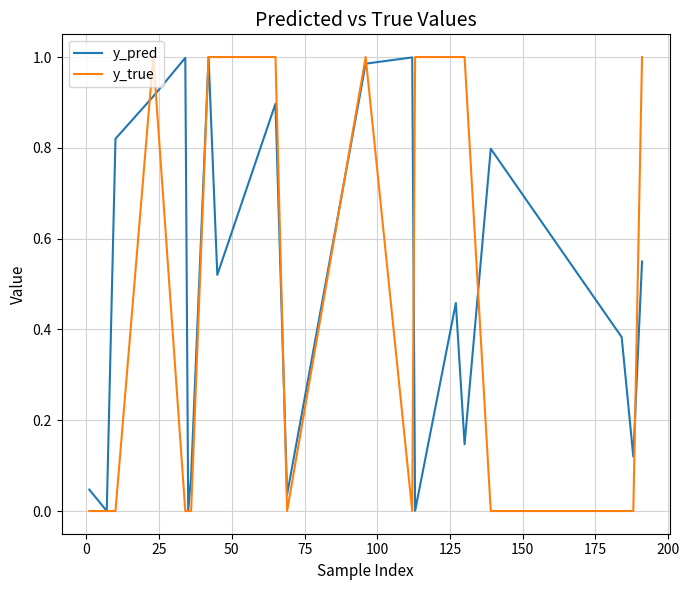

Which series has the largest range (max minus min)?

y_true